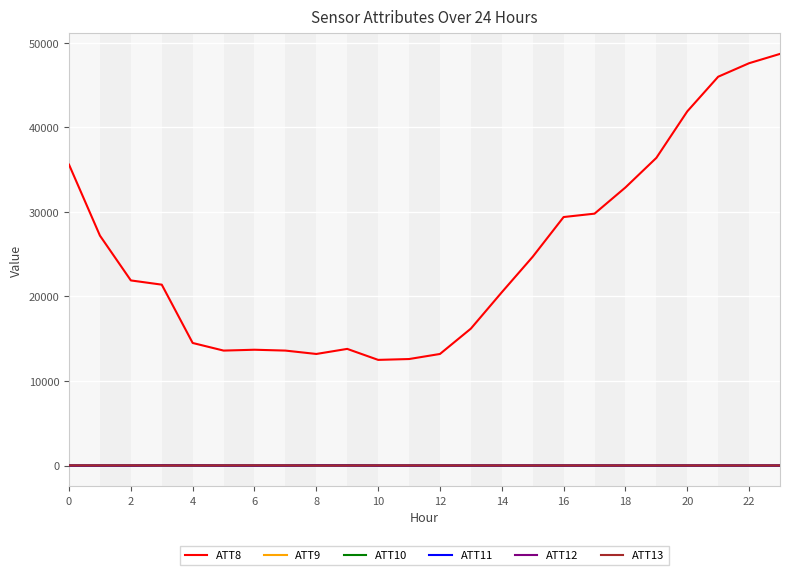

At how many categories does at least one series exceed 32615?

7